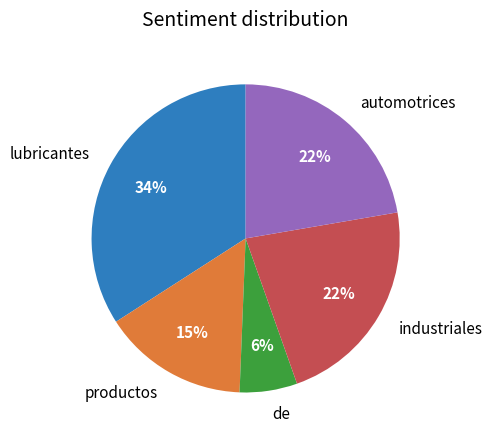

Is there a majority slice in this chart?

No